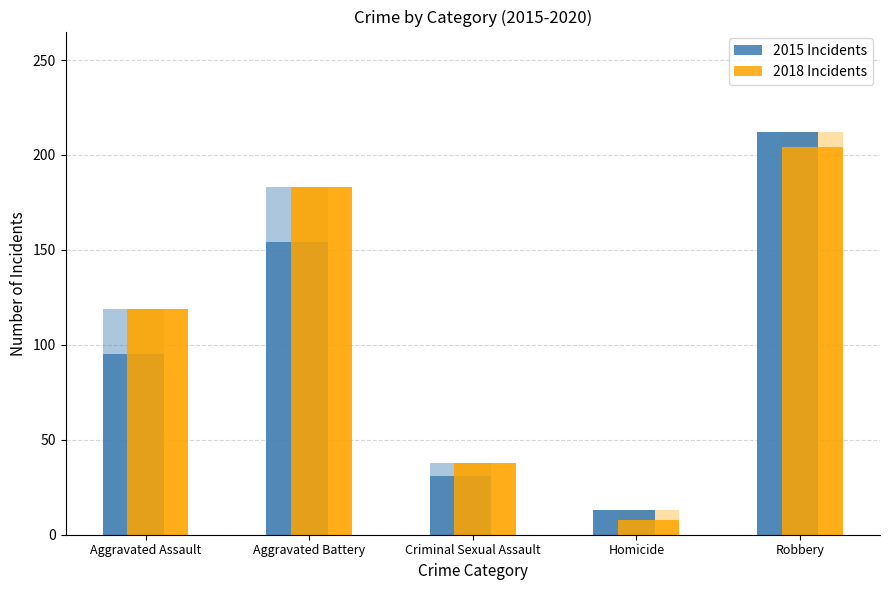

How many data points in 2015 Incidents are less than 95?

2